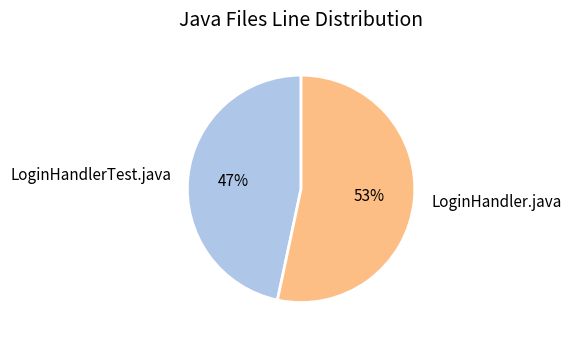

To the nearest percent, what is the average slice percentage?

50%